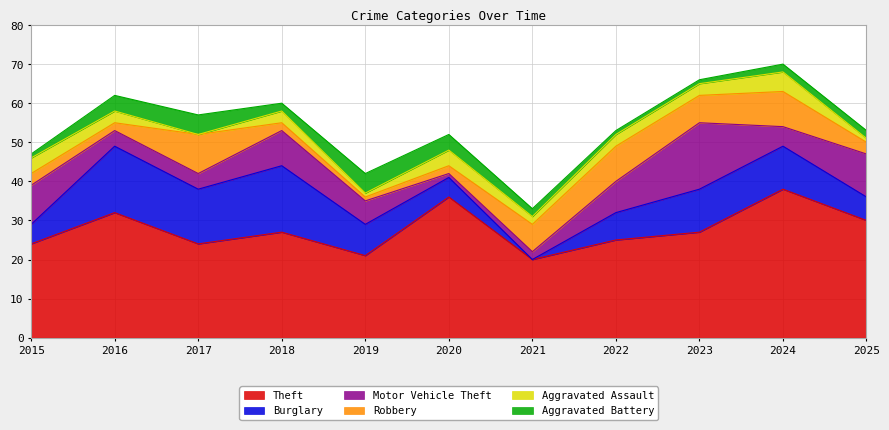

What is the value of the Motor Vehicle Theft point at the 10th from the left?

5